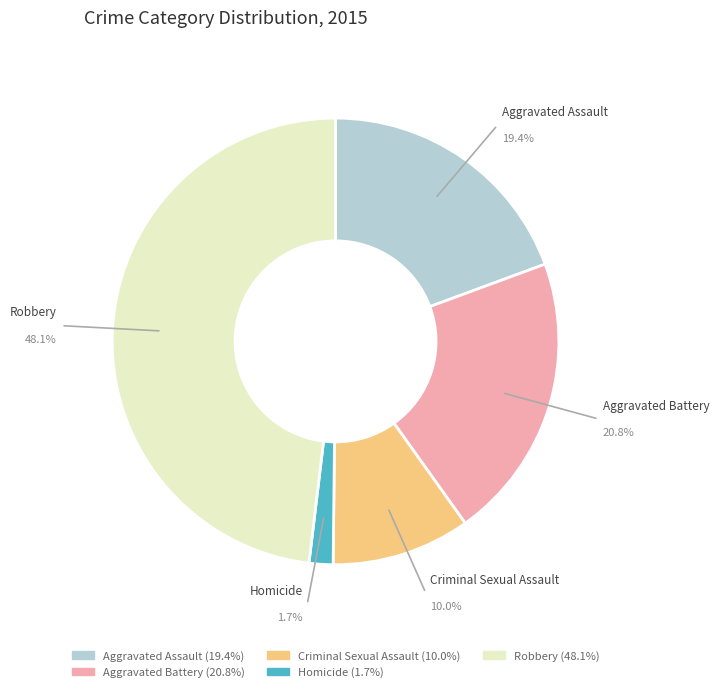

Rank the categories by value from highest to lowest.

Robbery, Aggravated Battery, Aggravated Assault, Criminal Sexual Assault, Homicide